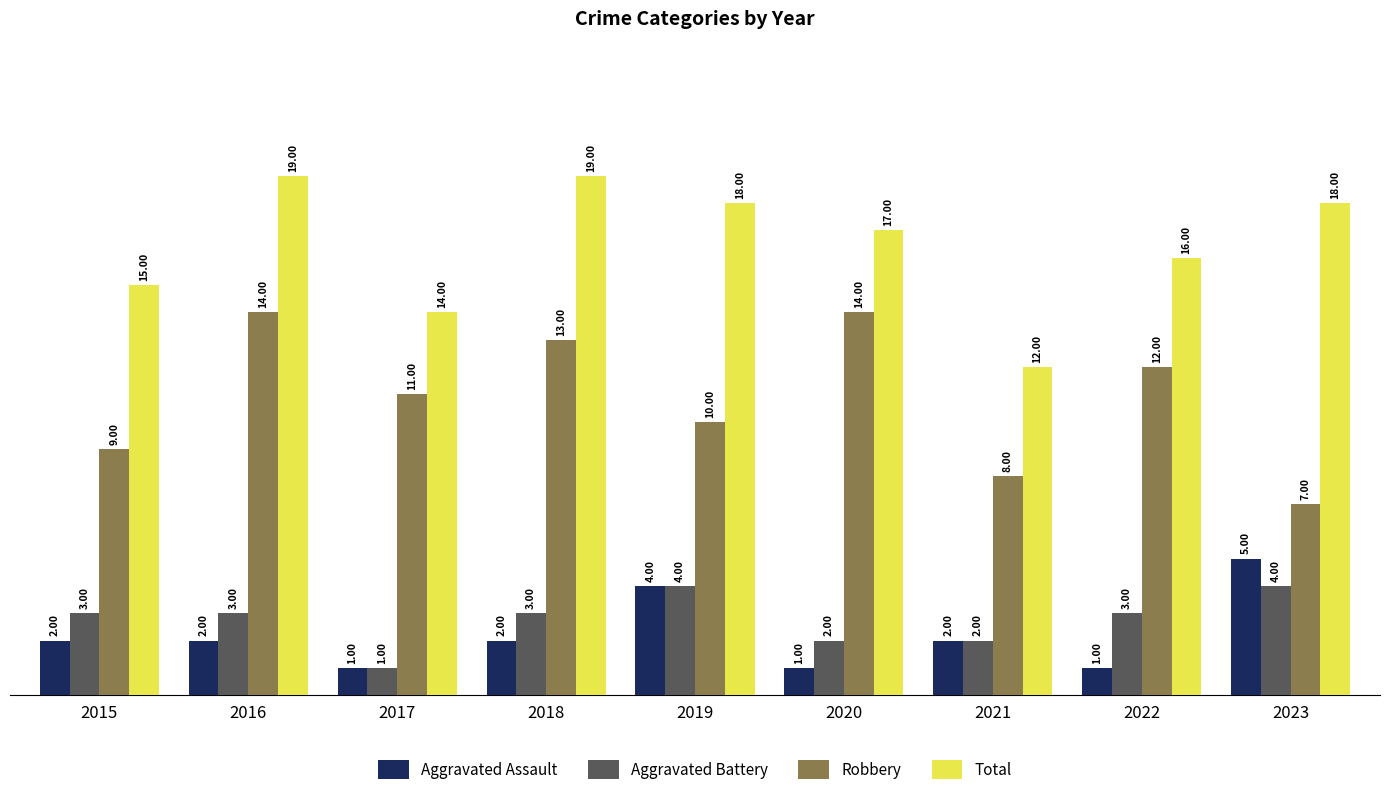

What is the sum of the Aggravated Battery values at 2016 and 2020?

5